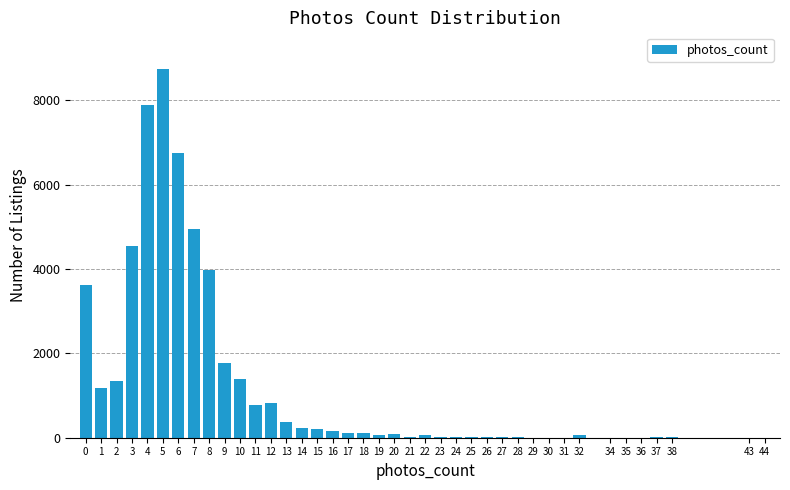

What is the maximum value shown in the chart?

8733